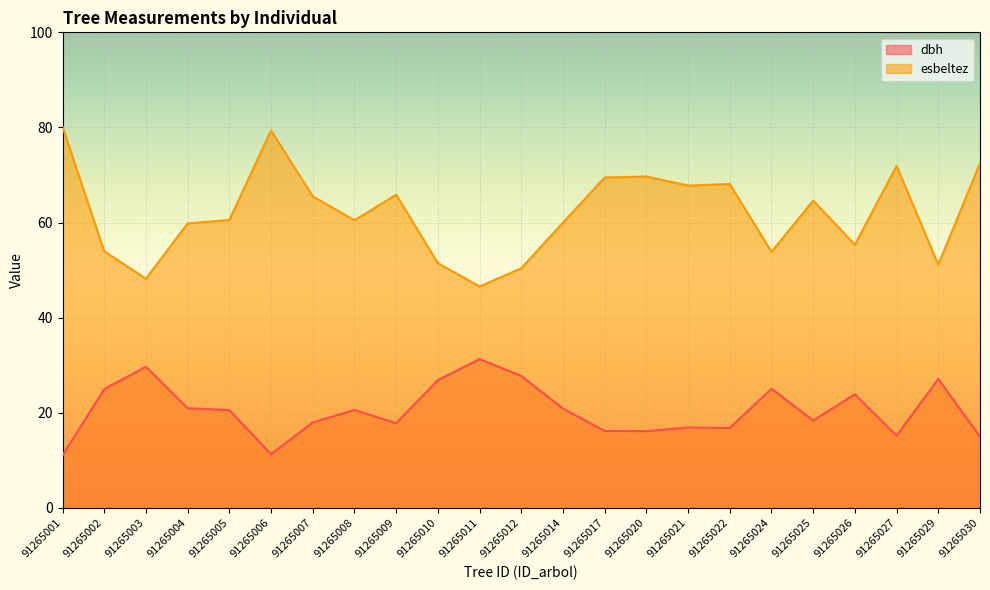

What is the difference between the maximum and second lowest values in the esbeltez series?

32.0